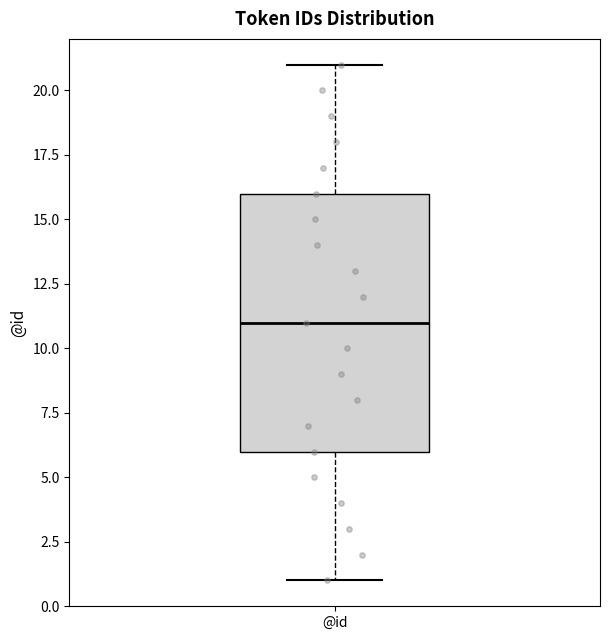

Read this box plot against the y-axis: the position of the median line, the range covered by the box, and the ends of both whiskers. The values are not printed on the chart, so give them approximately, as read against the axis.

median 11, box 6 to 16, whiskers 1 to 21